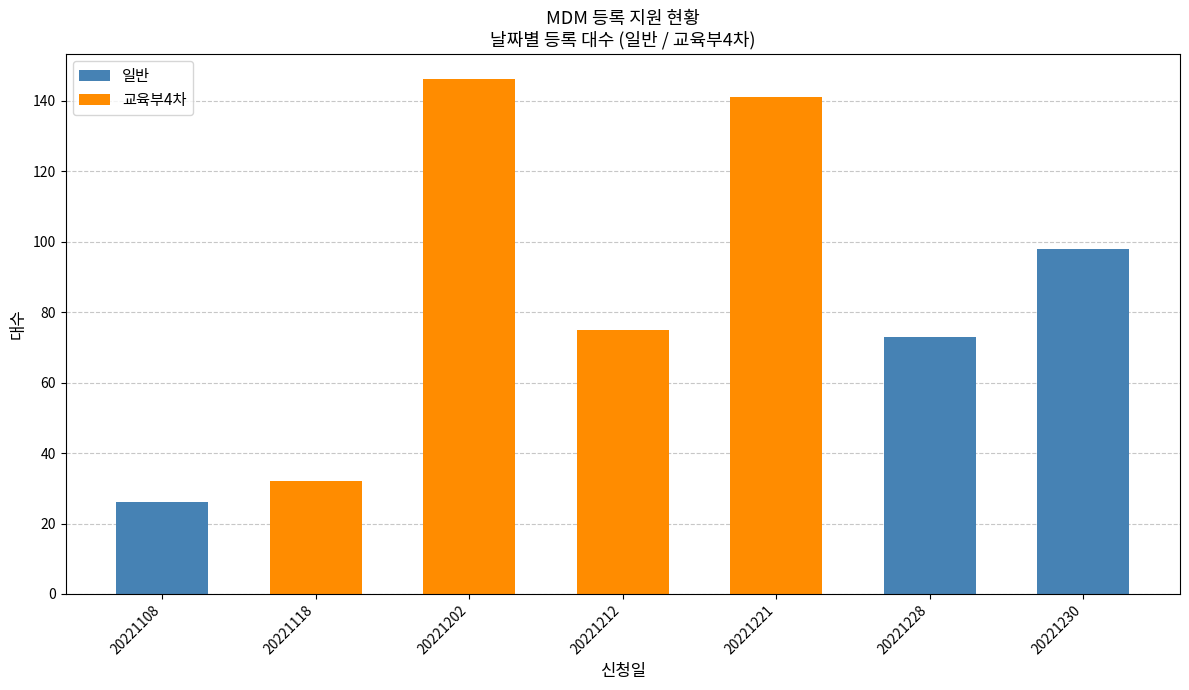

What is the total value across all series at 20221202?

146